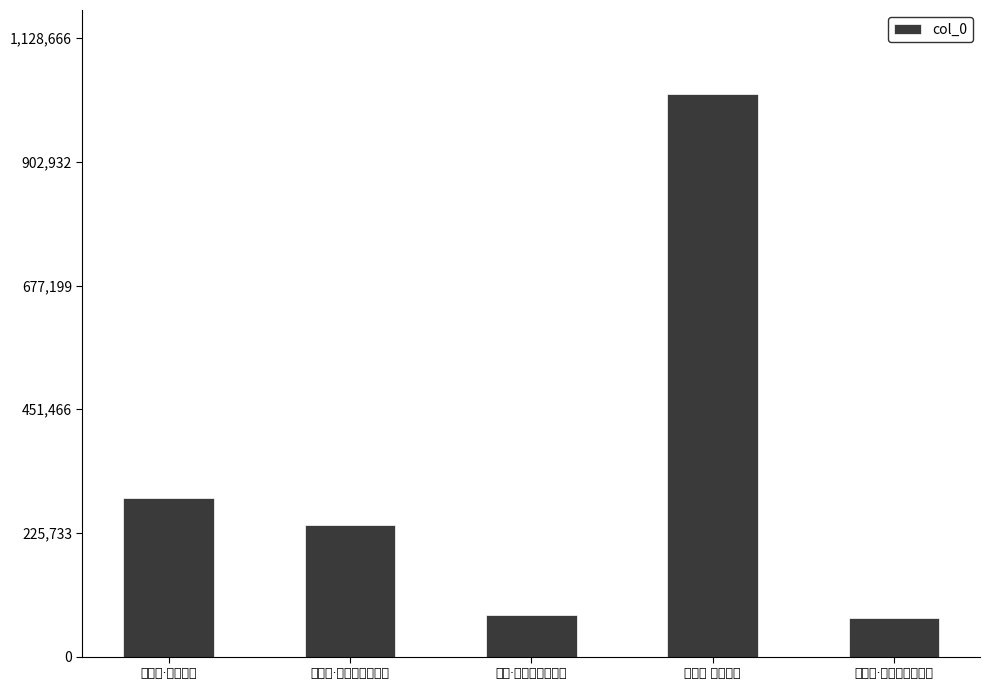

Read the value at 菩萨蛮 晚云烘日.

1026060